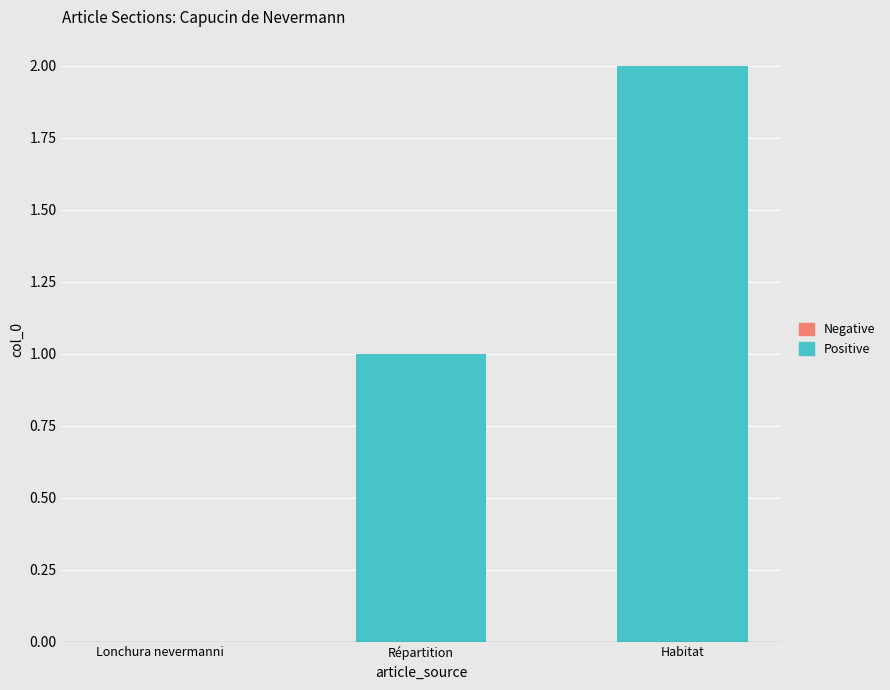

What is the change in value from Lonchura nevermanni to Habitat?

+2